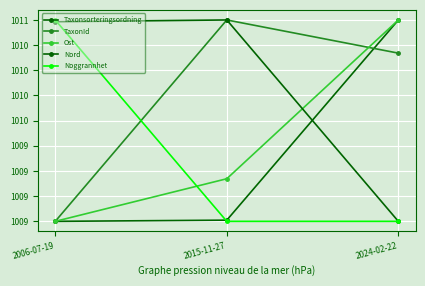

Does the chart have visible grid lines?

Yes